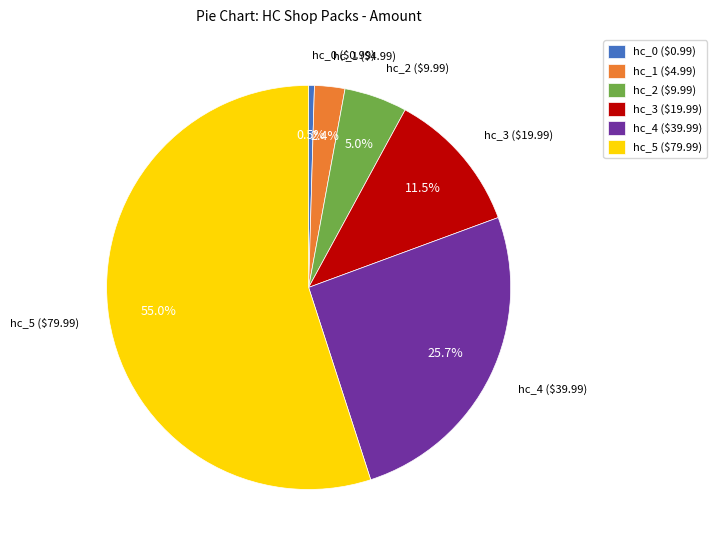

How many segments does this pie chart have?

6